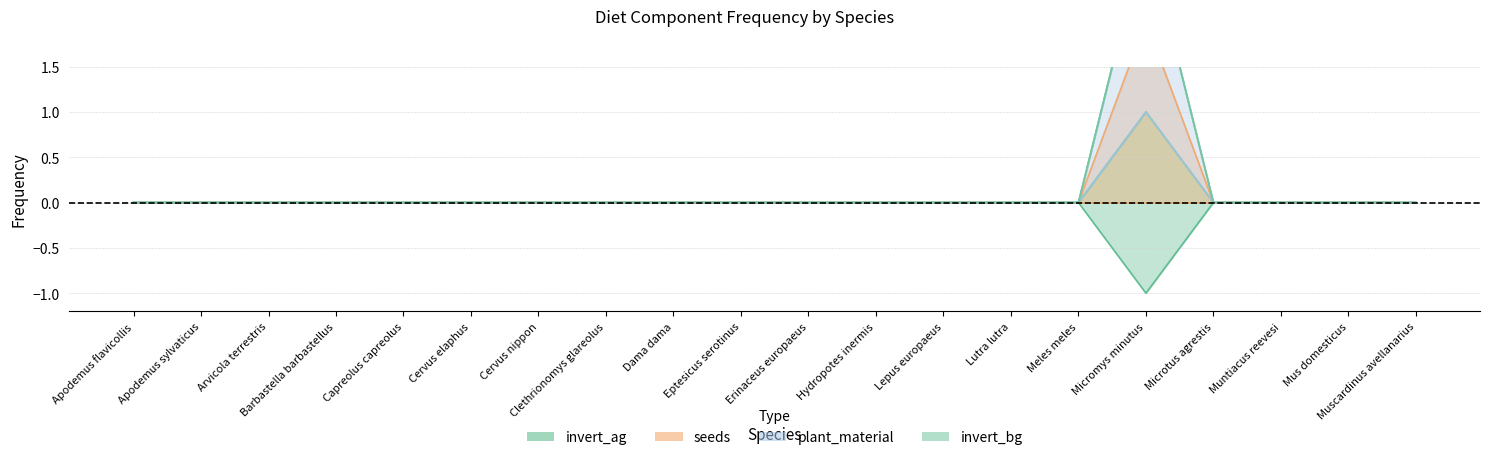

True or false: seeds and invert_ag intersect in this chart.

False